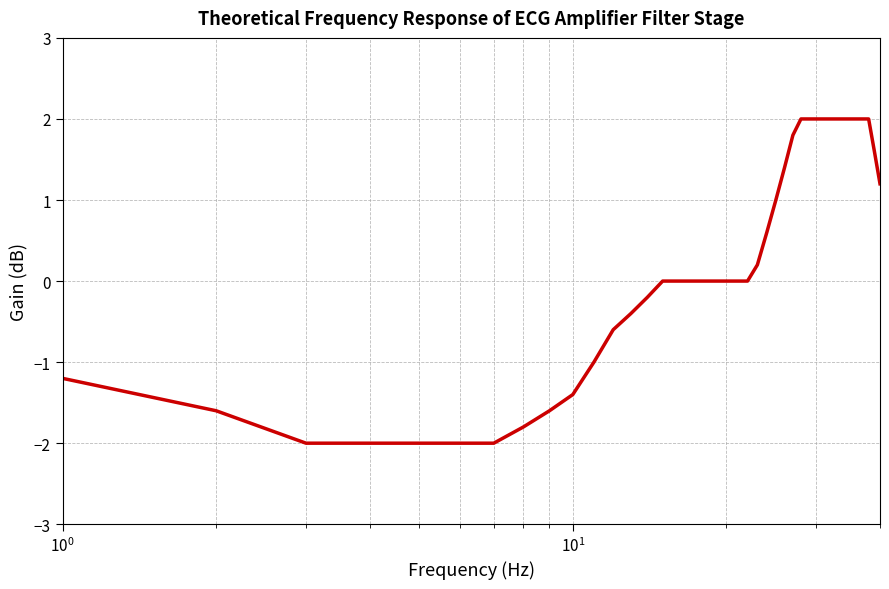

Does the chart have visible grid lines?

Yes